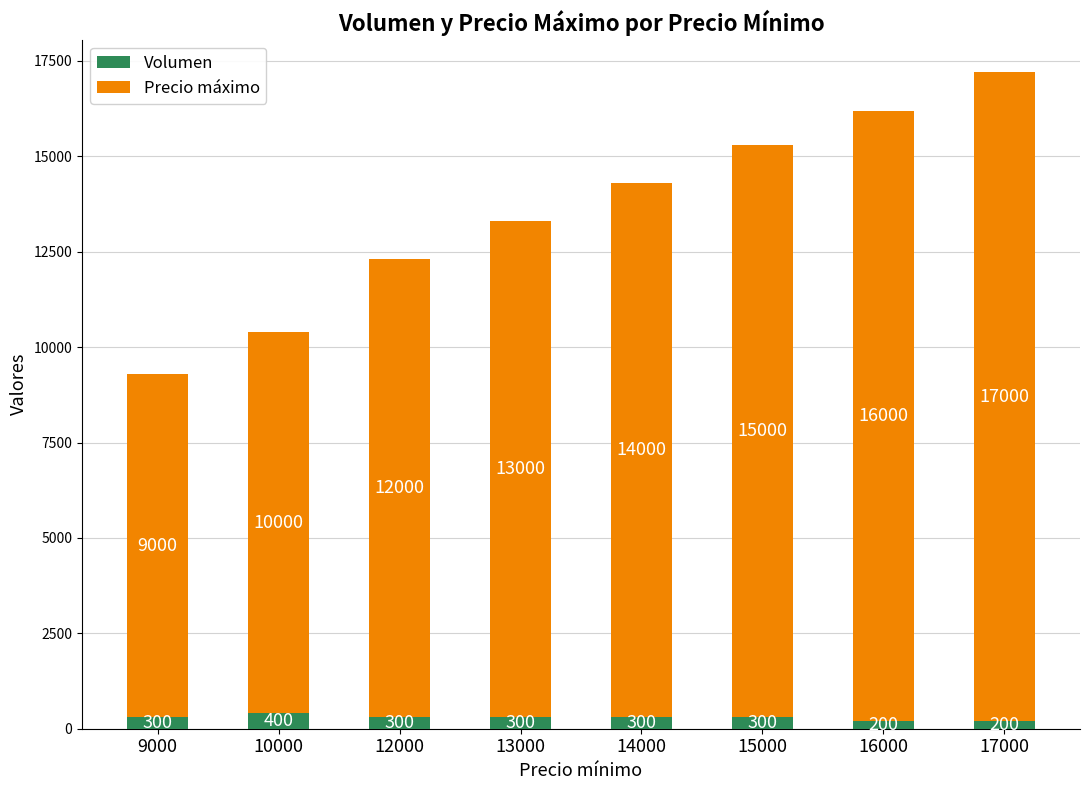

How many bars are there in total?

8